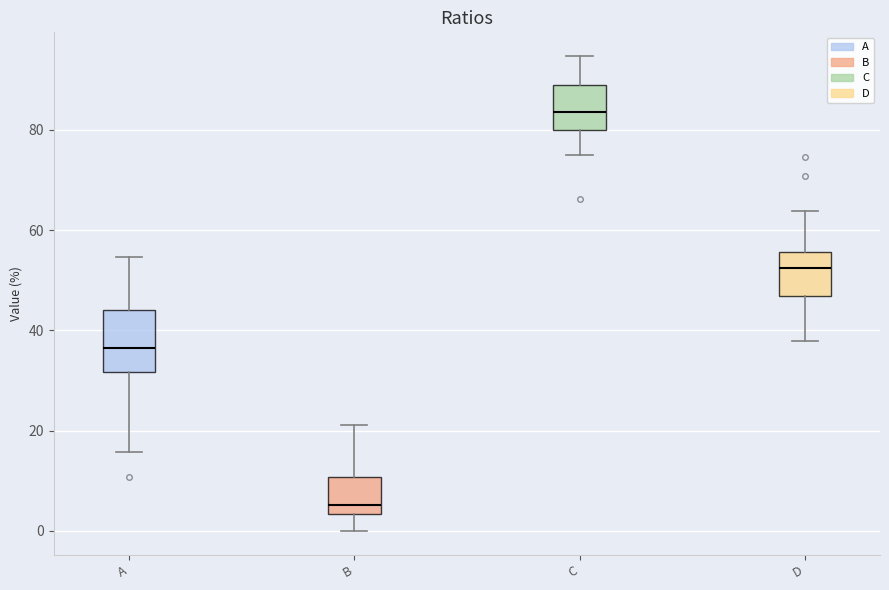

Reading left to right, transcribe this box plot: for each box, give where its median line is, the range the box spans, and where its two whiskers end, as read against the y-axis. The values are not printed on the chart, so give them approximately, as read against the axis.

A: median 36, box 32 to 44, whiskers 16 to 54
B: median 6, box 4 to 10, whiskers 0 to 22
C: median 84, box 80 to 88, whiskers 76 to 94
D: median 52, box 46 to 56, whiskers 38 to 64